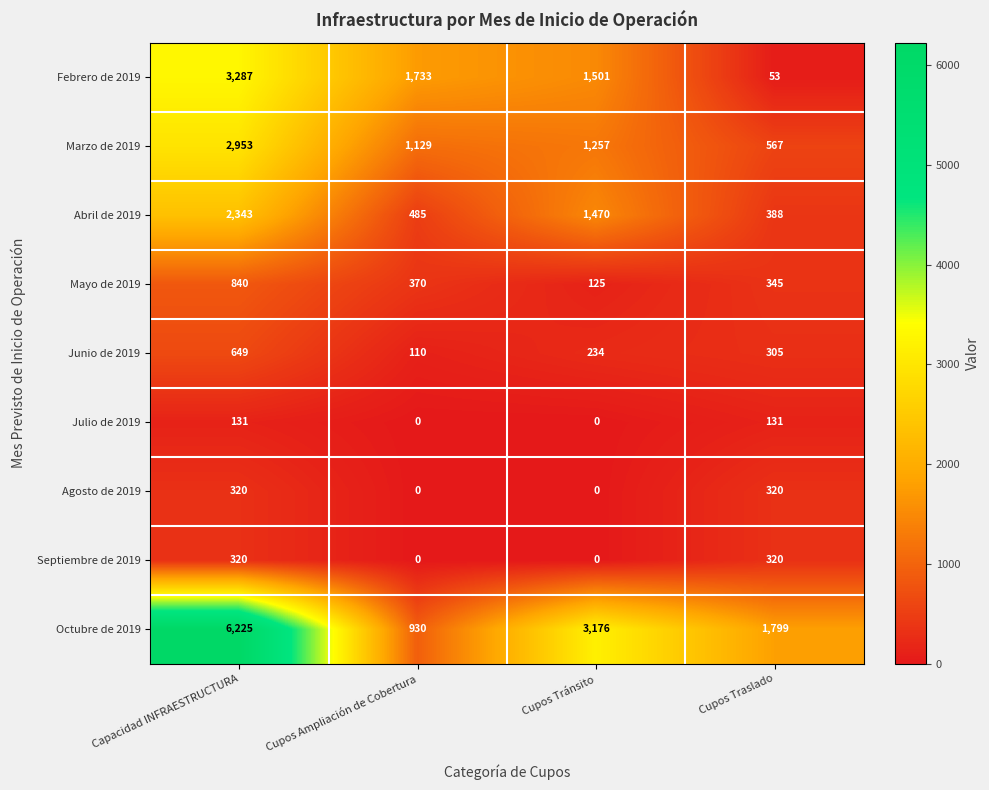

At how many categories does at least one series exceed 5969?

1